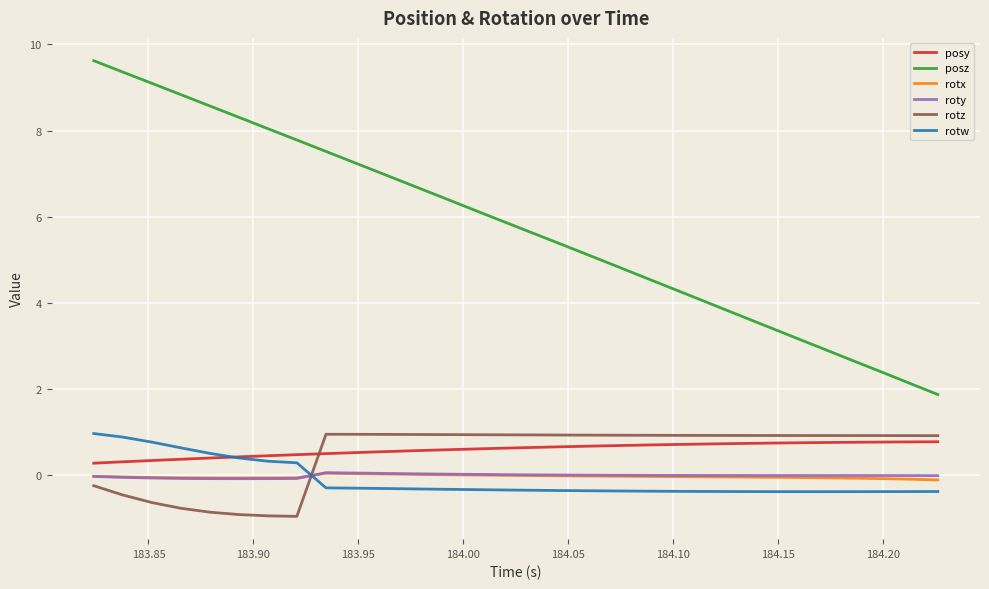

Which series has the widest spread of values?

posz